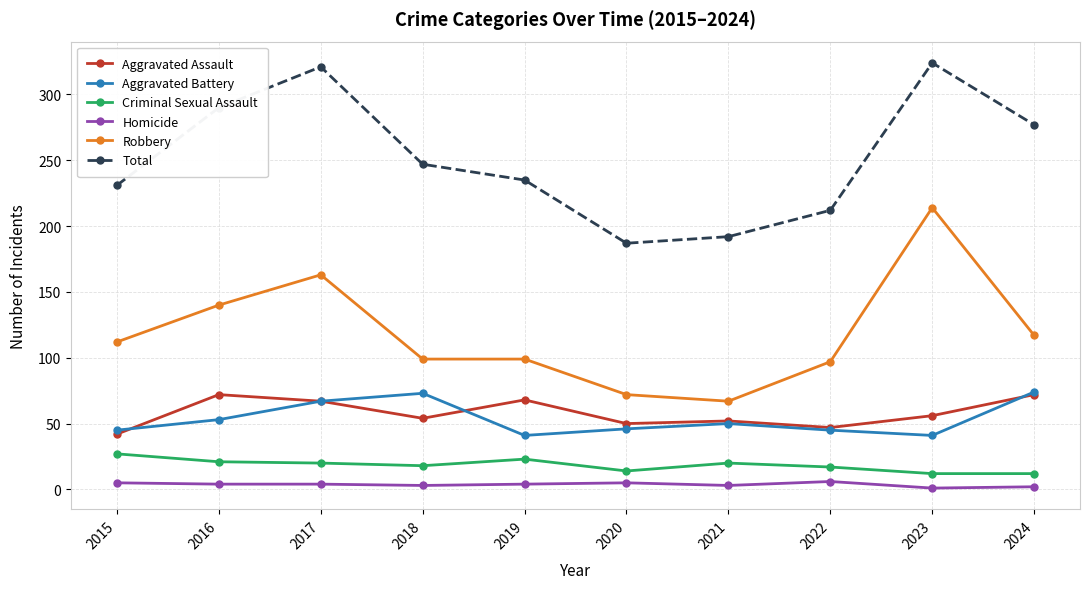

Which series has the largest total across all categories?

Total